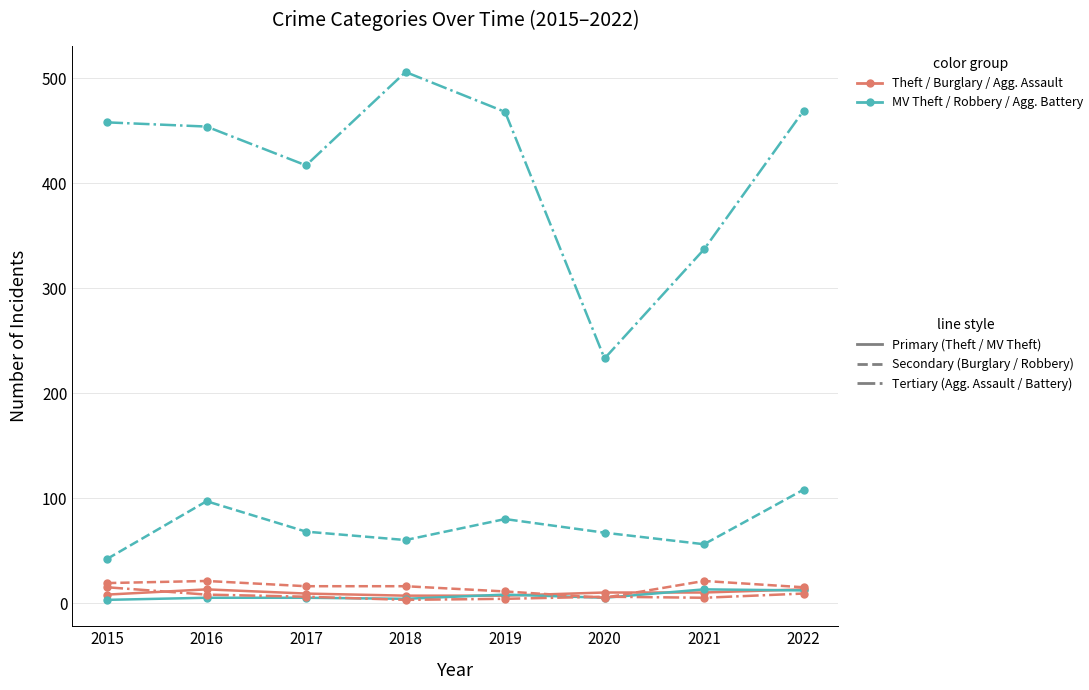

What is the greatest value displayed?

506